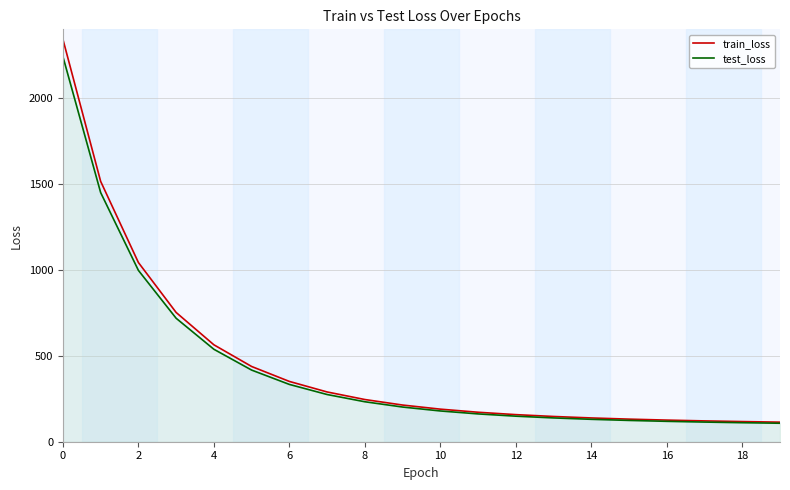

True or false: test_loss has more than 2 interior local peaks.

False